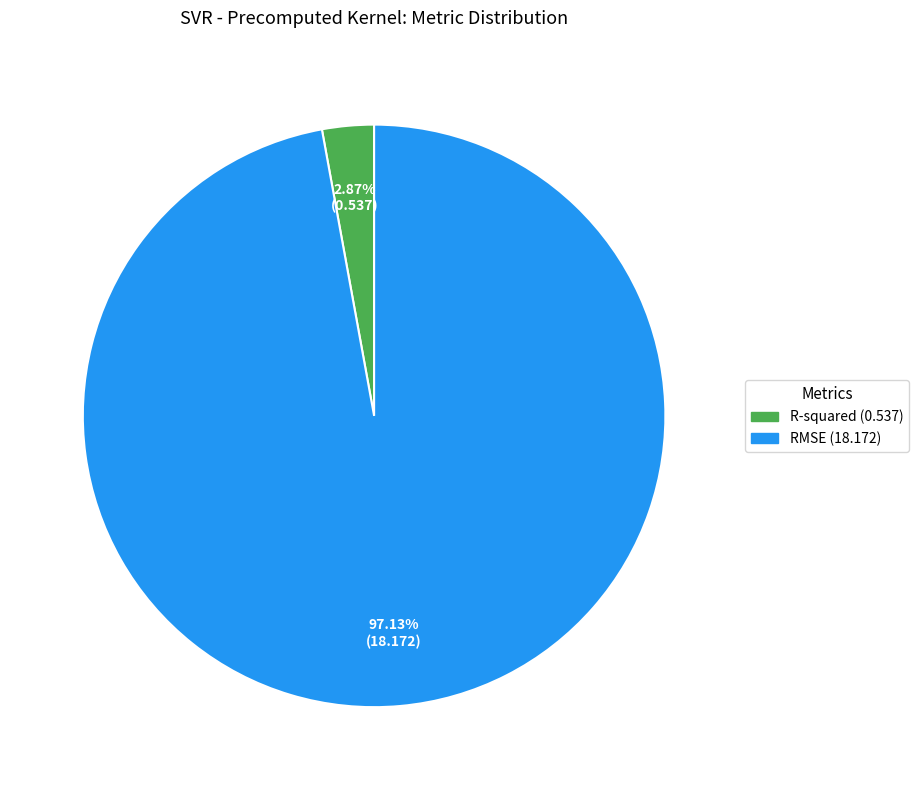

Which slice is the largest?

RMSE